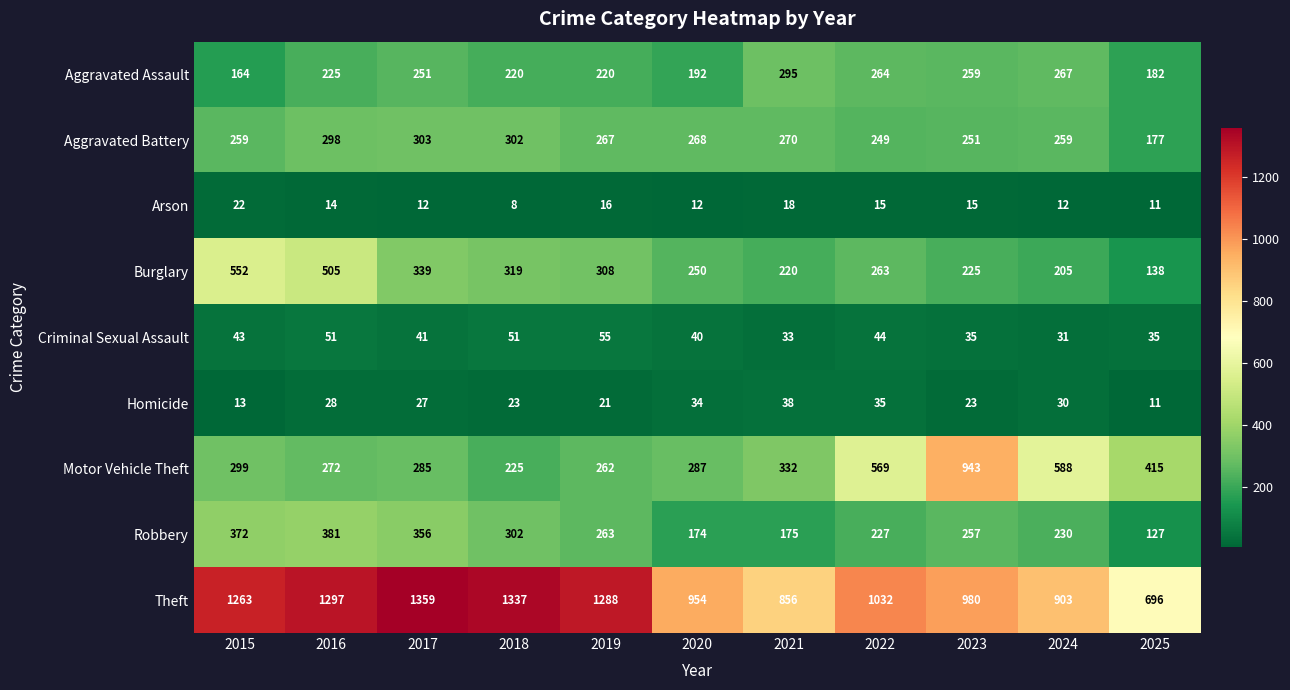

What is the difference between the highest and lowest values at 2016?

1283